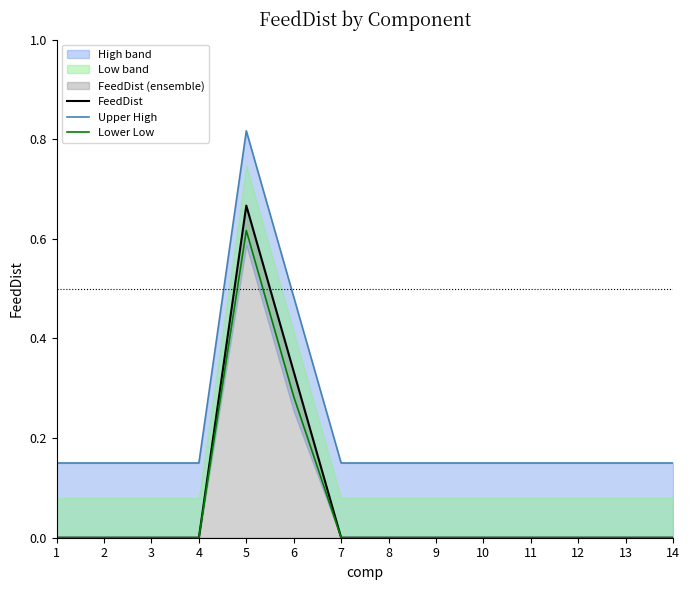

Reading left to right, what are all the values shown in this chart?

FeedDist: 1=0.0	2=0.0	3=0.0	4=0.0	5=0.7	6=0.3	7=0.0	8=0.0	9=0.0	10=0.0	11=0.0	12=0.0	13=0.0	14=0.0
Upper High: 1=0.1	2=0.1	3=0.1	4=0.1	5=0.8	6=0.5	7=0.1	8=0.1	9=0.1	10=0.1	11=0.1	12=0.1	13=0.1	14=0.1
Lower Low: 1=0.0	2=0.0	3=0.0	4=0.0	5=0.6	6=0.3	7=0.0	8=0.0	9=0.0	10=0.0	11=0.0	12=0.0	13=0.0	14=0.0